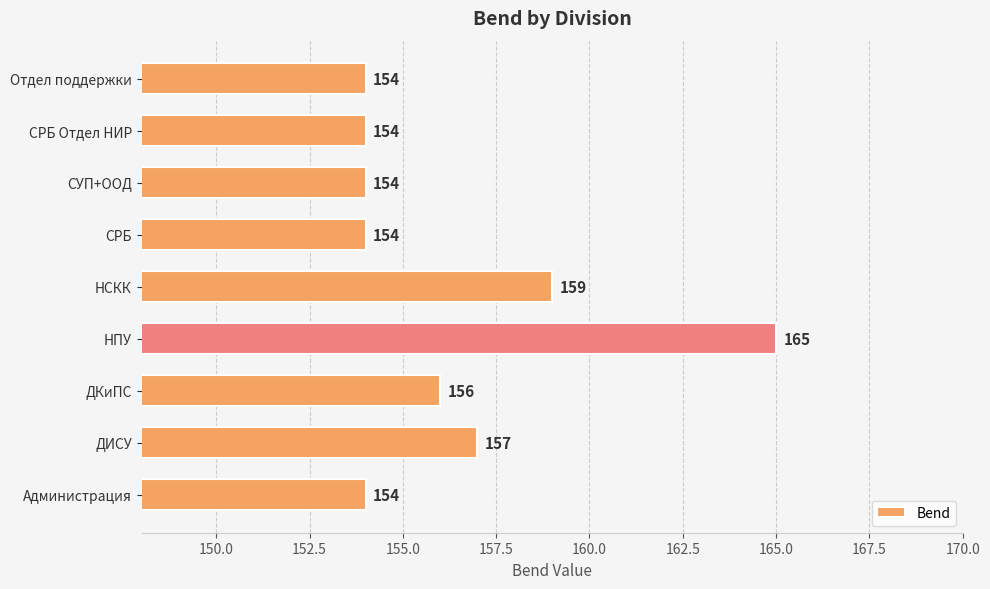

What is the minimum value shown in the chart?

154